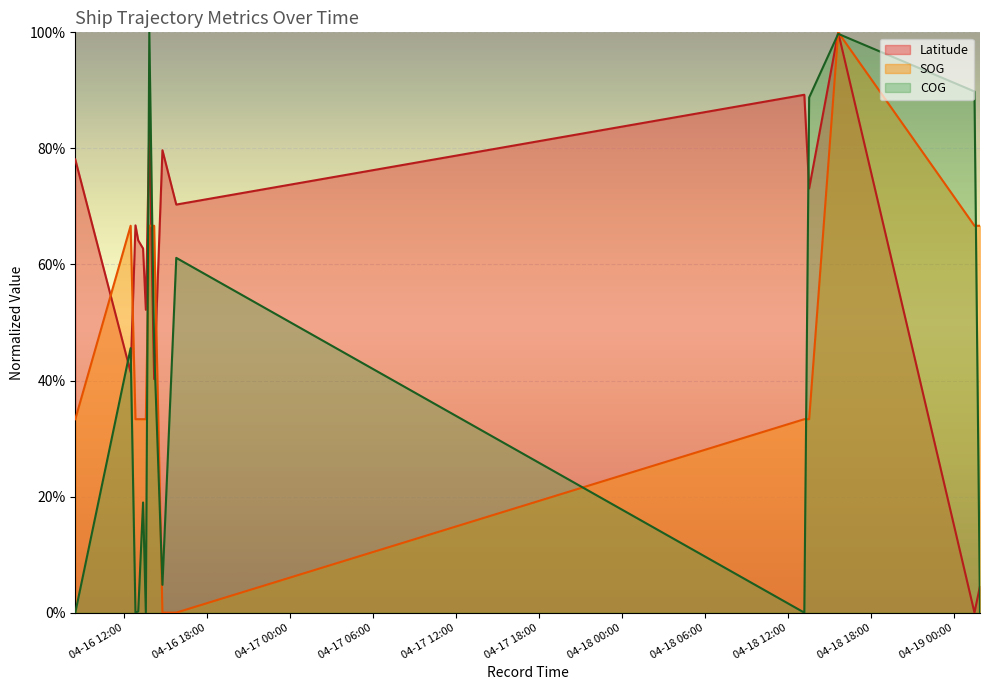

Reading left to right, extract all data points from this chart.

Latitude: 2024-04-16 08:29:06=0.8	2024-04-16 12:29:00=0.4	2024-04-16 12:49:59=0.7	2024-04-16 13:01:59=0.6	2024-04-16 13:22:58=0.6	2024-04-16 13:34:57=0.5	2024-04-16 13:49:58=0.8	2024-04-16 14:10:57=0.4	2024-04-16 14:46:56=0.8	2024-04-16 15:46:54=0.7	2024-04-18 13:09:29=0.9	2024-04-18 13:30:29=0.7	2024-04-18 15:36:26=1.0	2024-04-19 01:27:08=0.0	2024-04-19 01:51:08=0.0
SOG: 2024-04-16 08:29:06=0.3	2024-04-16 12:29:00=0.7	2024-04-16 12:49:59=0.3	2024-04-16 13:01:59=0.3	2024-04-16 13:22:58=0.3	2024-04-16 13:34:57=0.3	2024-04-16 13:49:58=0.7	2024-04-16 14:10:57=0.7	2024-04-16 14:46:56=0.0	2024-04-16 15:46:54=0.0	2024-04-18 13:09:29=0.3	2024-04-18 13:30:29=0.3	2024-04-18 15:36:26=1.0	2024-04-19 01:27:08=0.7	2024-04-19 01:51:08=0.7
COG: 2024-04-16 08:29:06=0.0	2024-04-16 12:29:00=0.5	2024-04-16 12:49:59=0.0	2024-04-16 13:01:59=0.0	2024-04-16 13:22:58=0.2	2024-04-16 13:34:57=0.0	2024-04-16 13:49:58=1.0	2024-04-16 14:10:57=0.5	2024-04-16 14:46:56=0.0	2024-04-16 15:46:54=0.6	2024-04-18 13:09:29=0.0	2024-04-18 13:30:29=0.9	2024-04-18 15:36:26=1.0	2024-04-19 01:27:08=0.9	2024-04-19 01:51:08=0.0